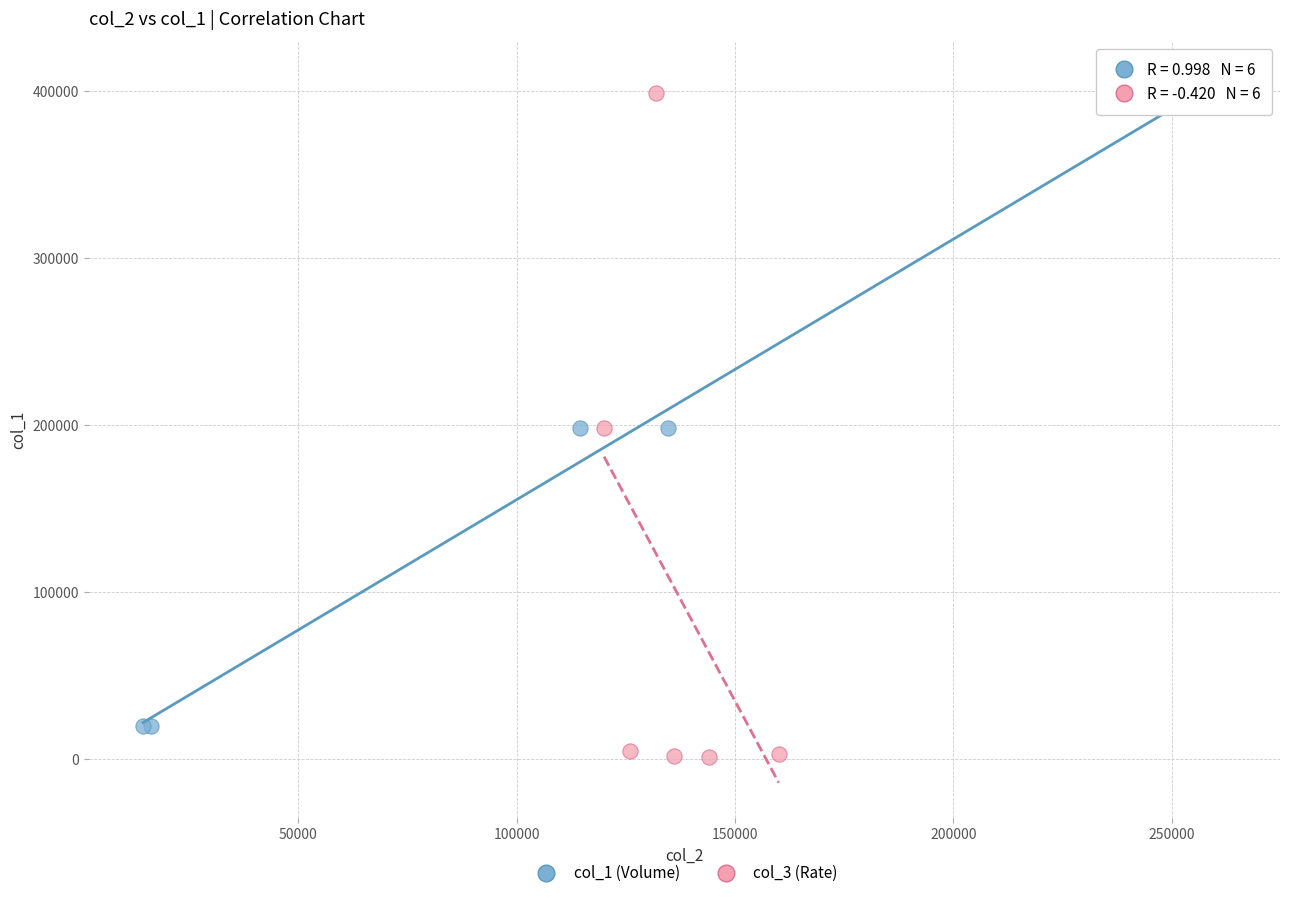

Which series contains the lowest Y value?

col_3 (Rate)